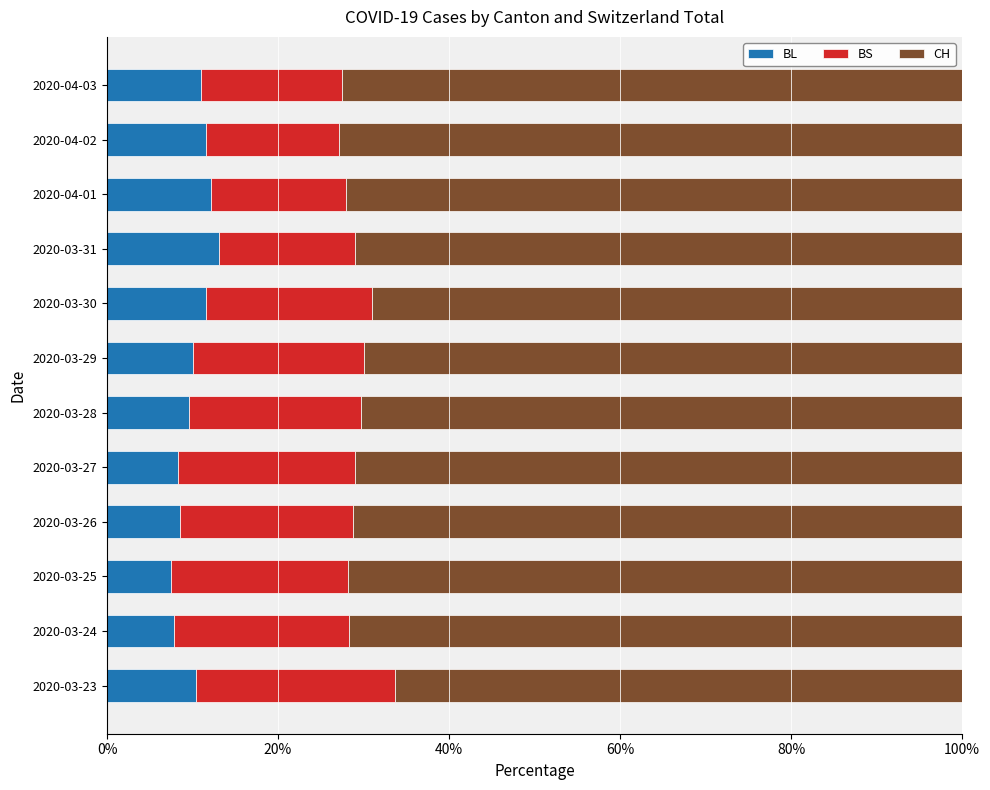

What is the sum of the BL values at 2020-04-03 and 2020-04-02?

22.7